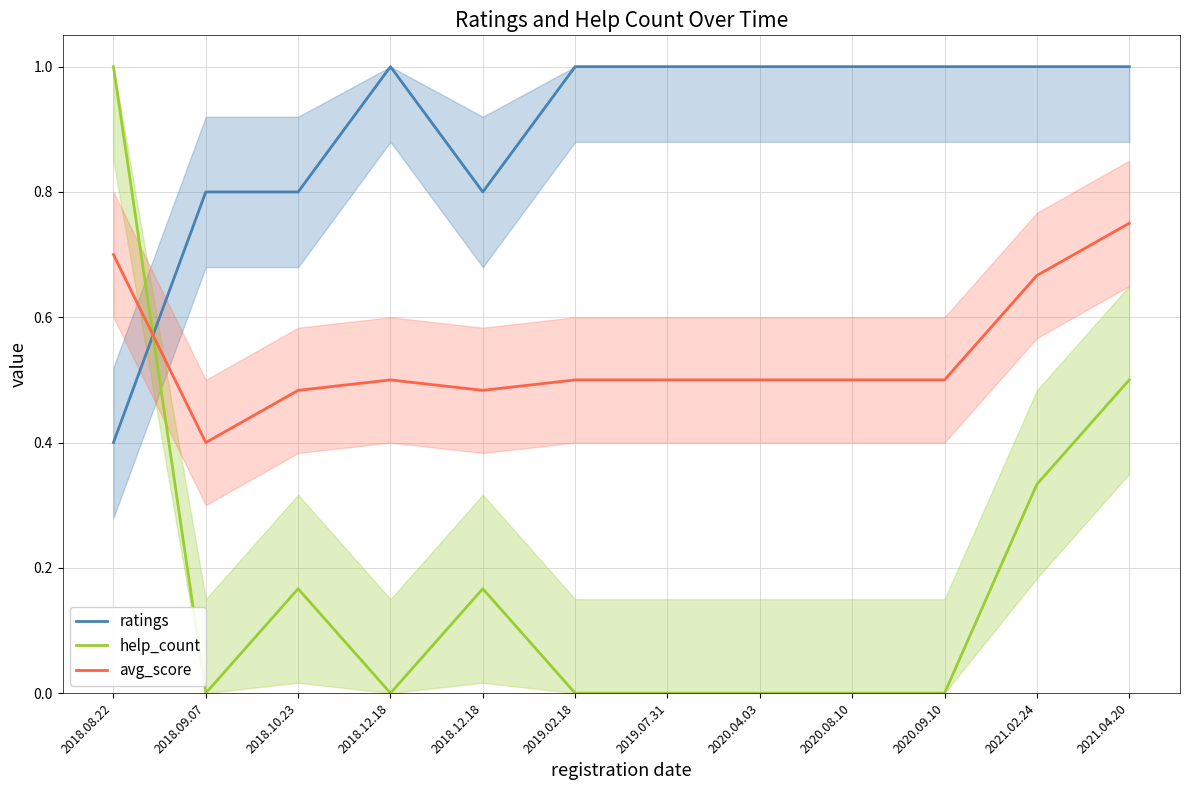

Which has a higher value, 2020.04.03 or 2018.12.18?

2020.04.03